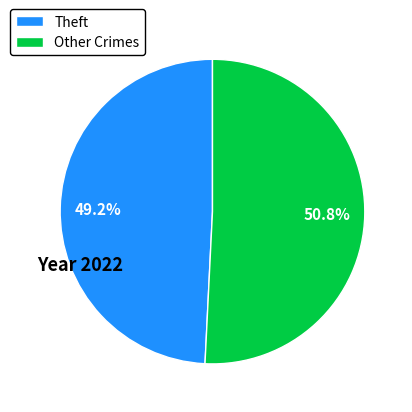

Which category has the smallest portion of the pie?

Theft